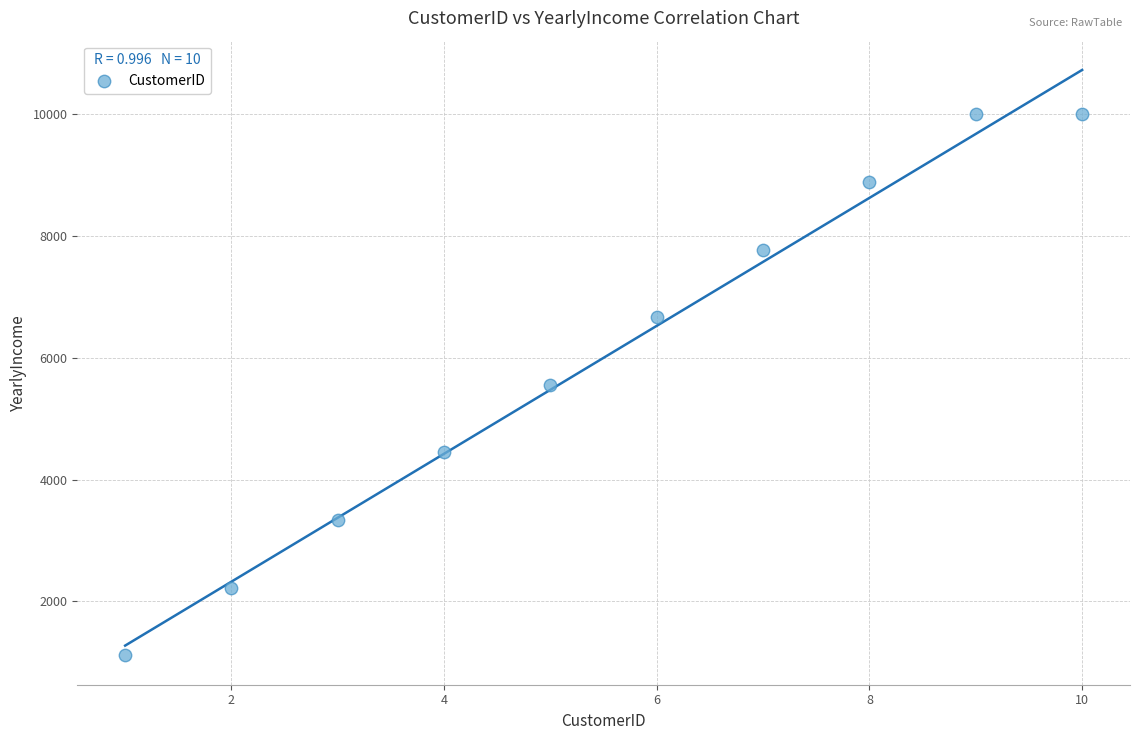

What is the range of X values (max minus min)?

9